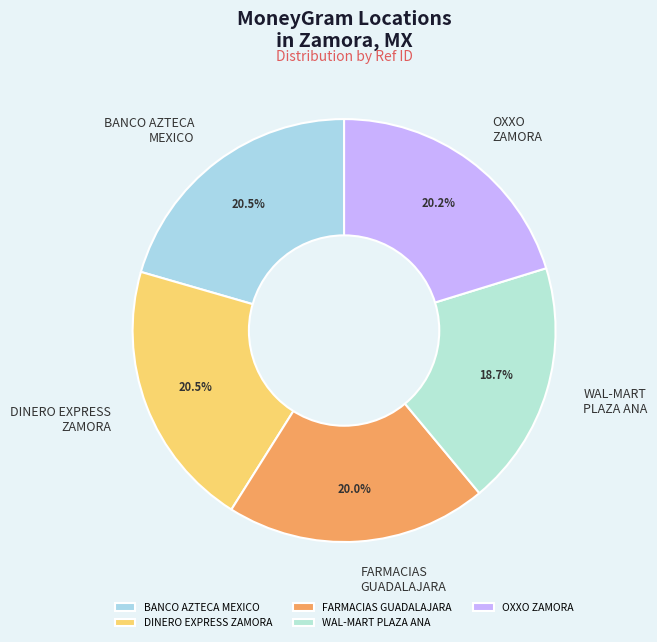

What is the ratio of the value at DINERO EXPRESS ZAMORA to the value at BANCO AZTECA MEXICO?

1.0